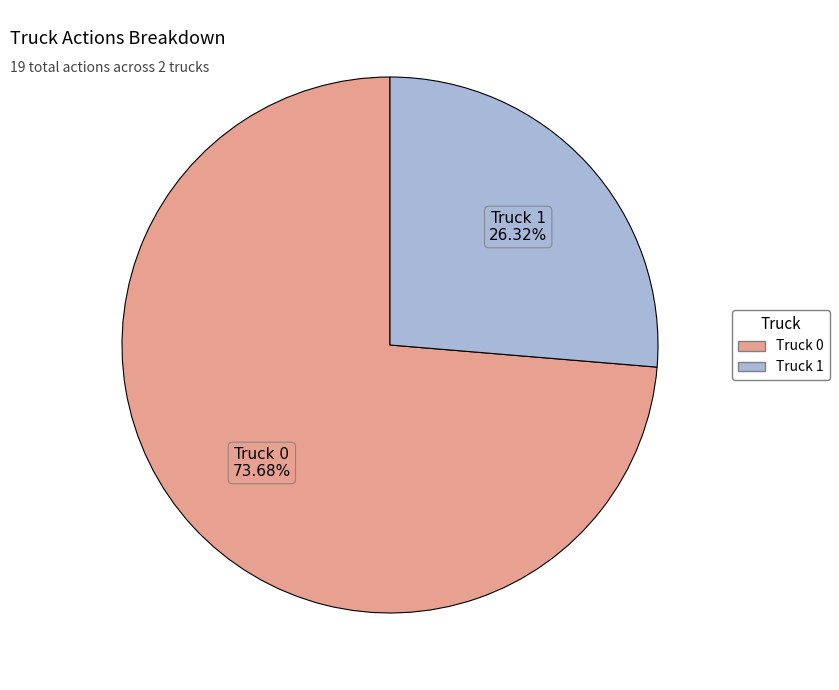

To the nearest percent, what is the difference between the largest and smallest slice percentages?

47%